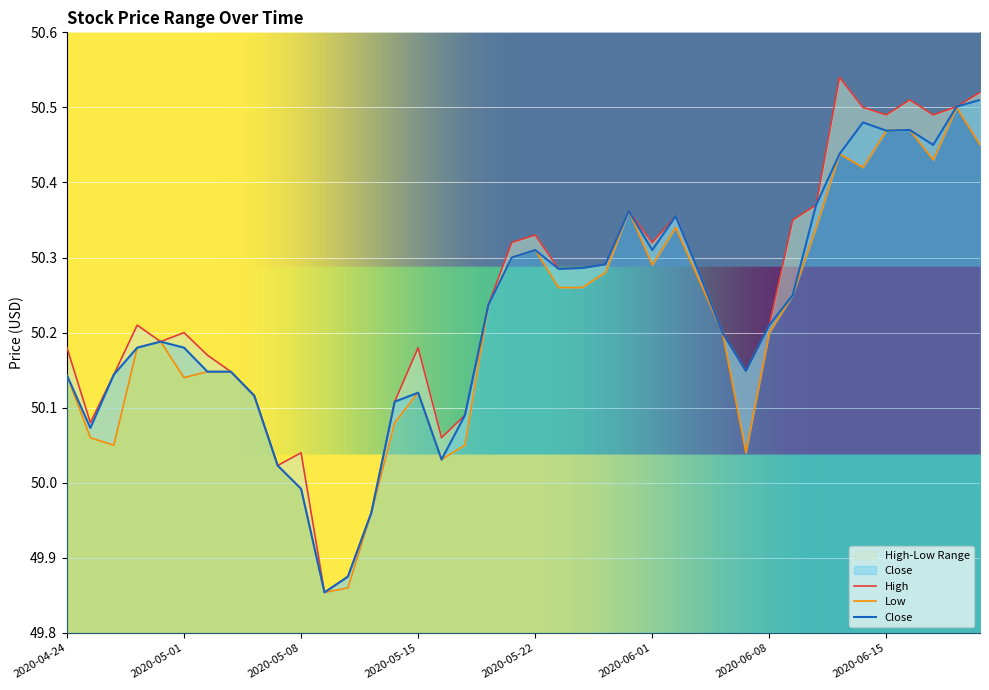

Reading left to right, transcribe all the data shown in this chart.

High: 50.2	50.1	50.1	50.2	50.2	50.2	50.2	50.1	50.1	50.0	50.0	49.9	49.9	50.0	50.1	50.2	50.1	50.1	50.2	50.3	50.3	50.3	50.3	50.3	50.4	50.3	50.4	50.3	50.2	50.1	50.2	50.4	50.4	50.5	50.5	50.5	50.5	50.5	50.5	50.5
Low: 50.1	50.1	50.0	50.2	50.2	50.1	50.1	50.1	50.1	50.0	50.0	49.9	49.9	50.0	50.1	50.1	50.0	50.0	50.2	50.3	50.3	50.3	50.3	50.3	50.4	50.3	50.3	50.3	50.2	50.0	50.2	50.2	50.3	50.4	50.4	50.5	50.5	50.4	50.5	50.5
Close: 50.1	50.1	50.1	50.2	50.2	50.2	50.1	50.1	50.1	50.0	50.0	49.9	49.9	50.0	50.1	50.1	50.0	50.1	50.2	50.3	50.3	50.3	50.3	50.3	50.4	50.3	50.4	50.3	50.2	50.1	50.2	50.2	50.4	50.4	50.5	50.5	50.5	50.5	50.5	50.5